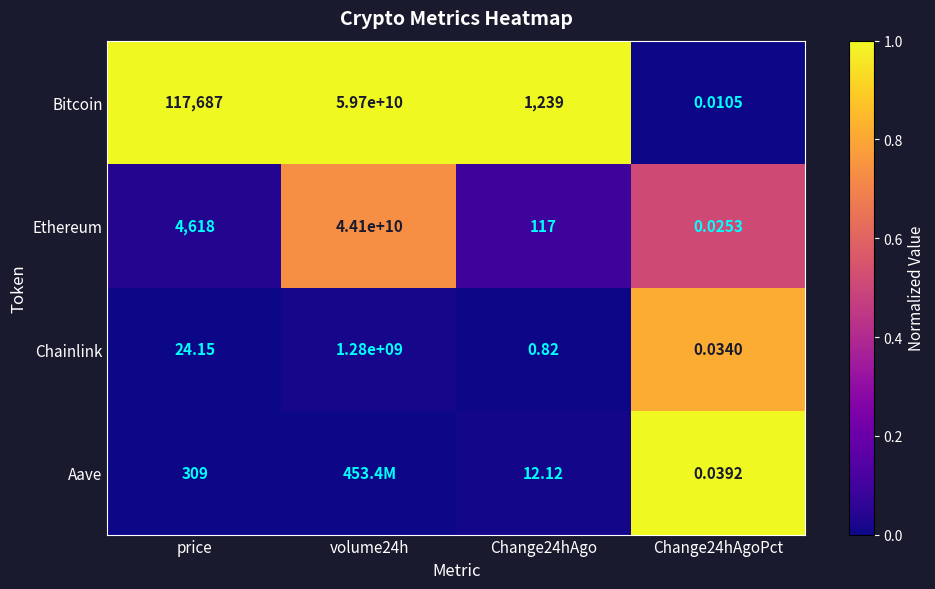

Which series changed the most between price and Change24hAgo?

Bitcoin